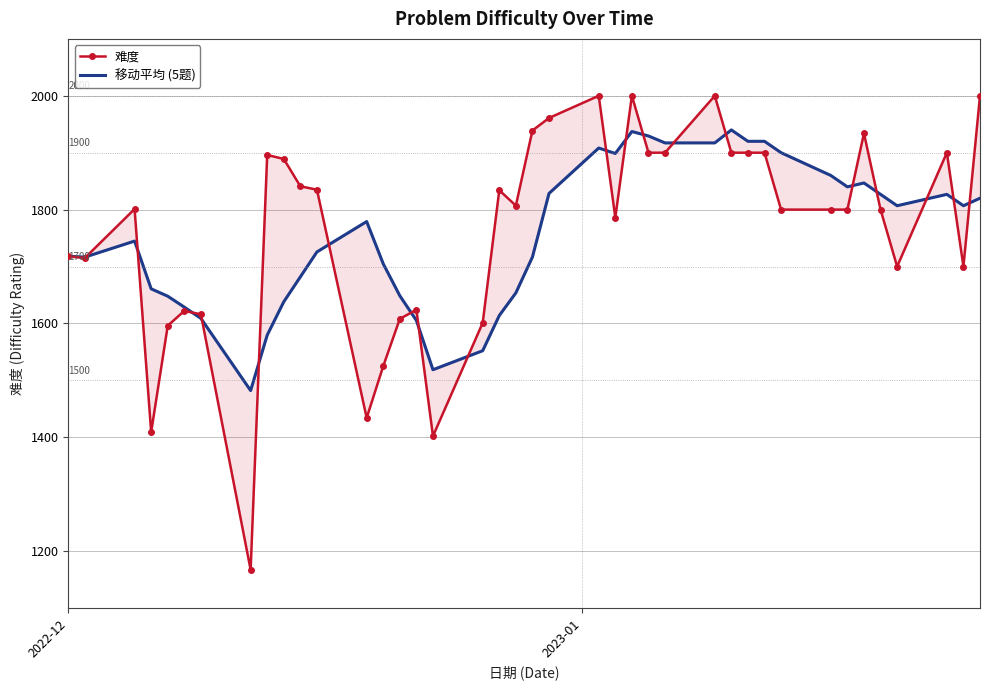

How many lines are shown in the chart?

2